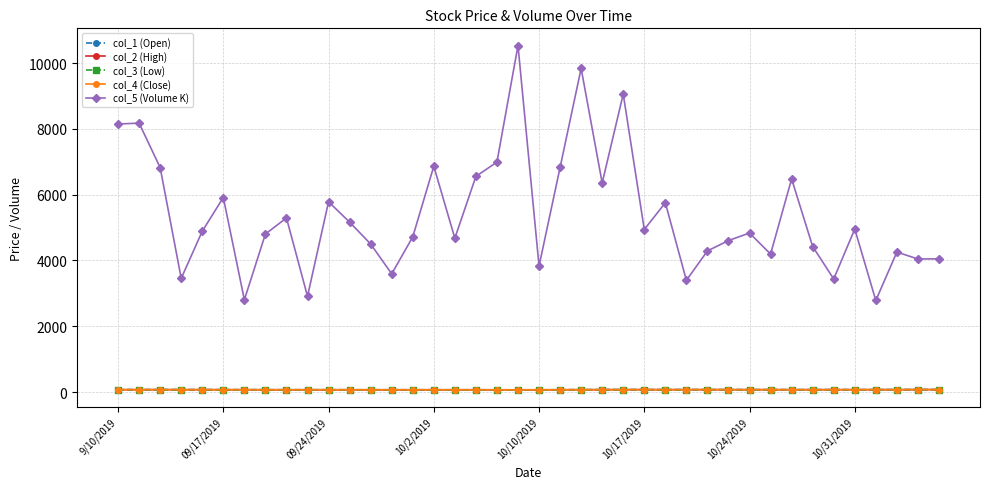

True or false: col_1 (Open) has more than 1 points higher than both neighbors.

True